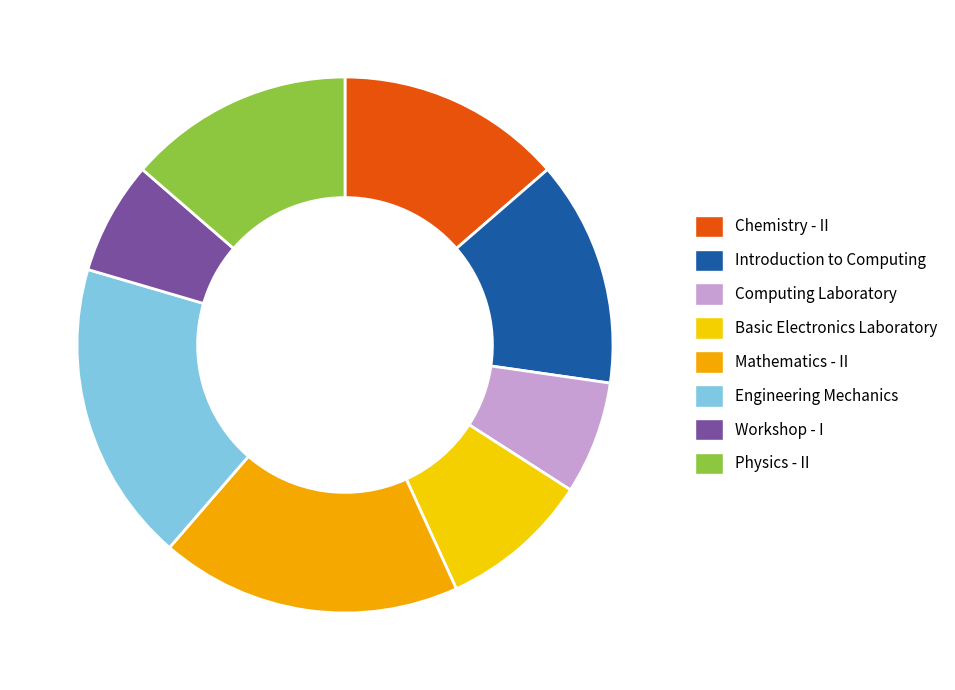

Approximately how many times larger is the value at Mathematics - II compared to Computing Laboratory?

2.7